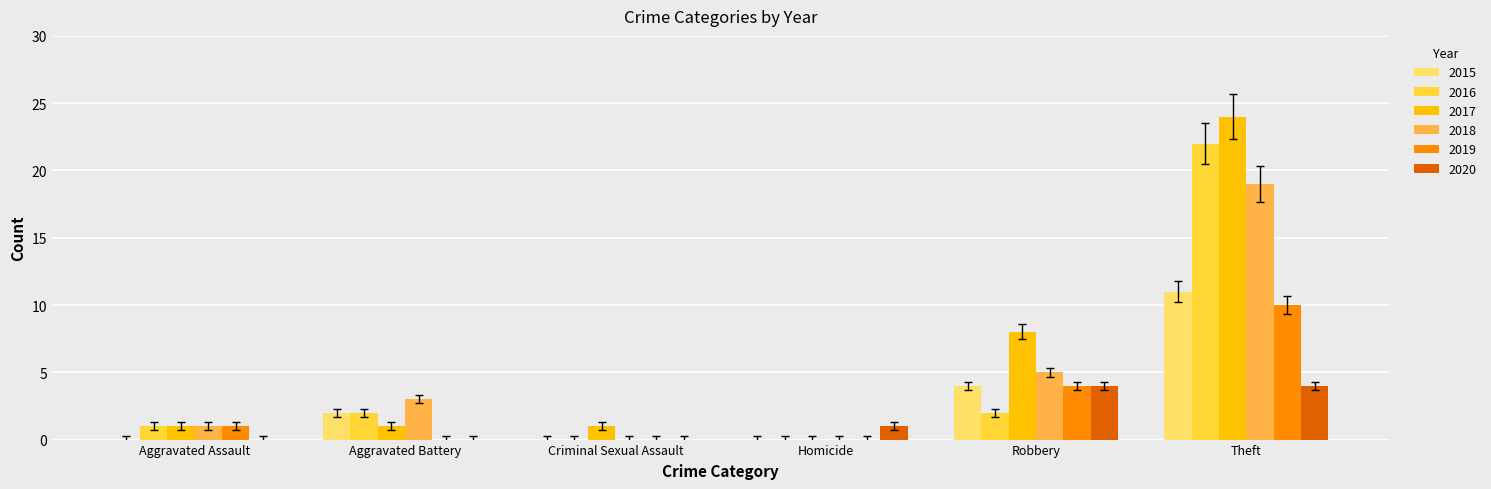

Which series changed the most between Criminal Sexual Assault and Theft?

2017